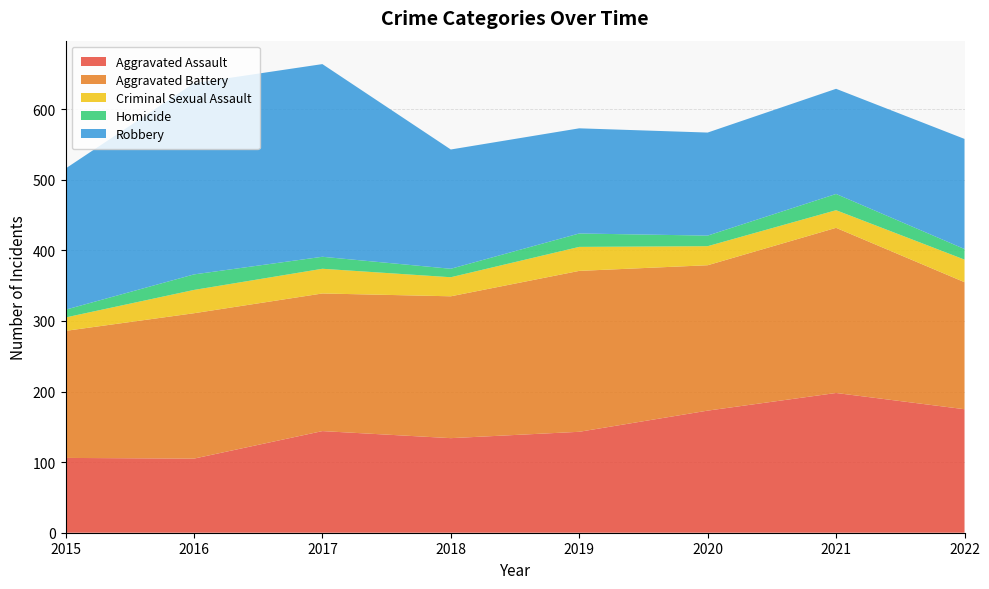

Reading right to left, extract all data points from this chart.

Aggravated Assault: 175	198	173	143	134	144	105	106
Aggravated Battery: 180	234	206	228	201	195	206	180
Criminal Sexual Assault: 32	25	27	34	27	35	33	19
Homicide: 15	23	15	19	12	17	22	11
Robbery: 156	149	146	149	169	273	271	200